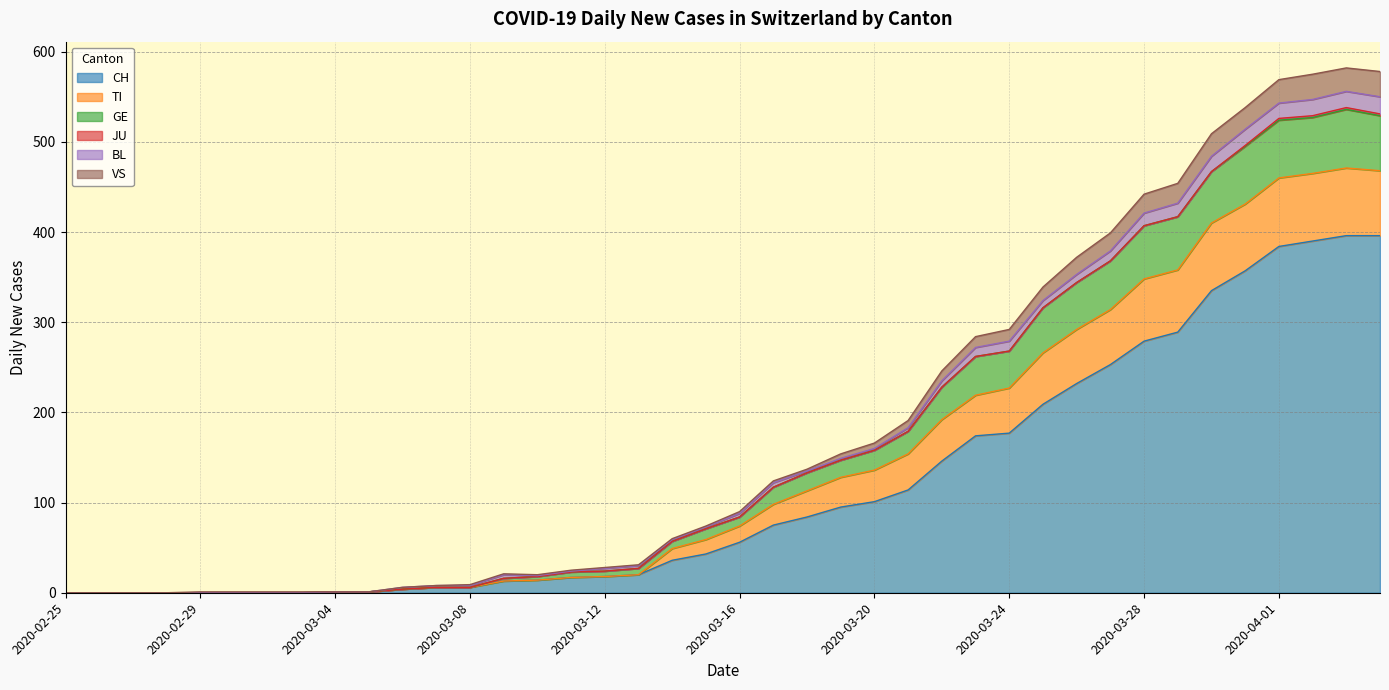

At which category is the sum across all series the highest?

2020-04-03